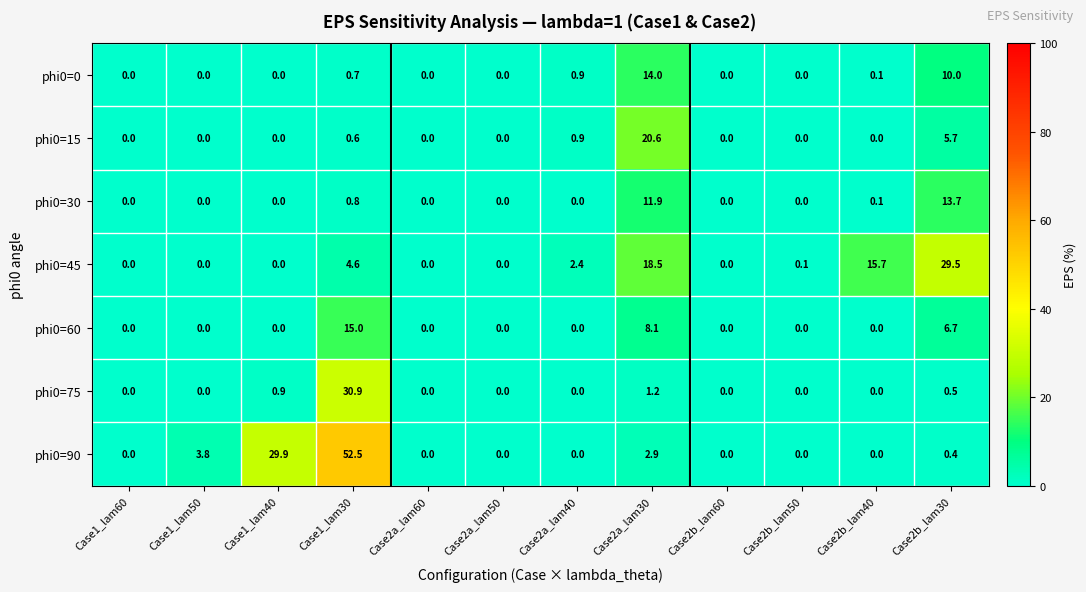

What is the sum of all phi0=90 values?

89.5